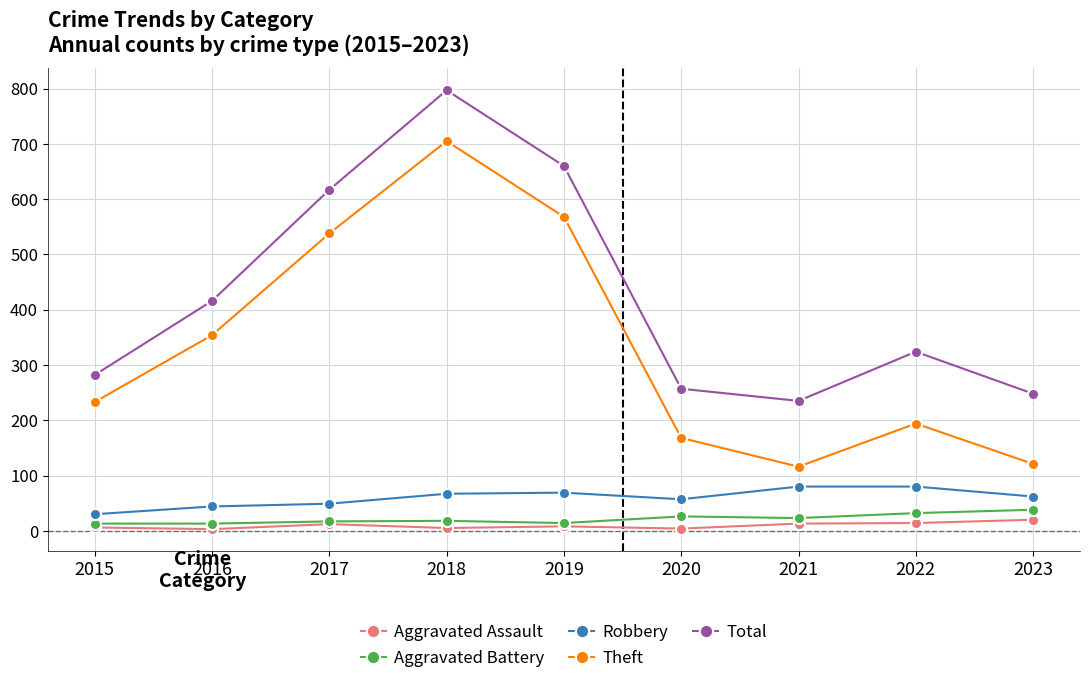

The Robbery series shows 80 at 2022. True or false?

True